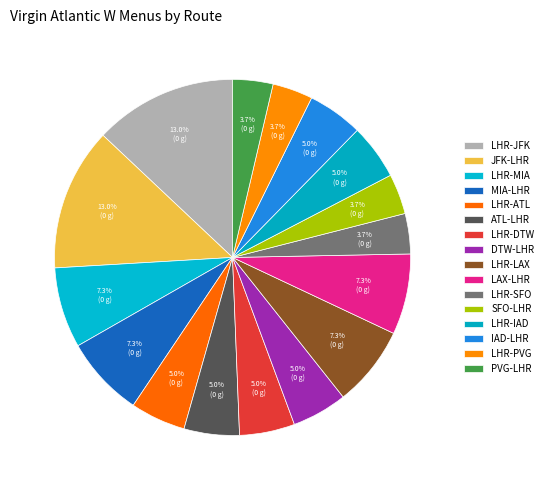

Which has a higher value, ATL-LHR or LHR-SFO?

ATL-LHR